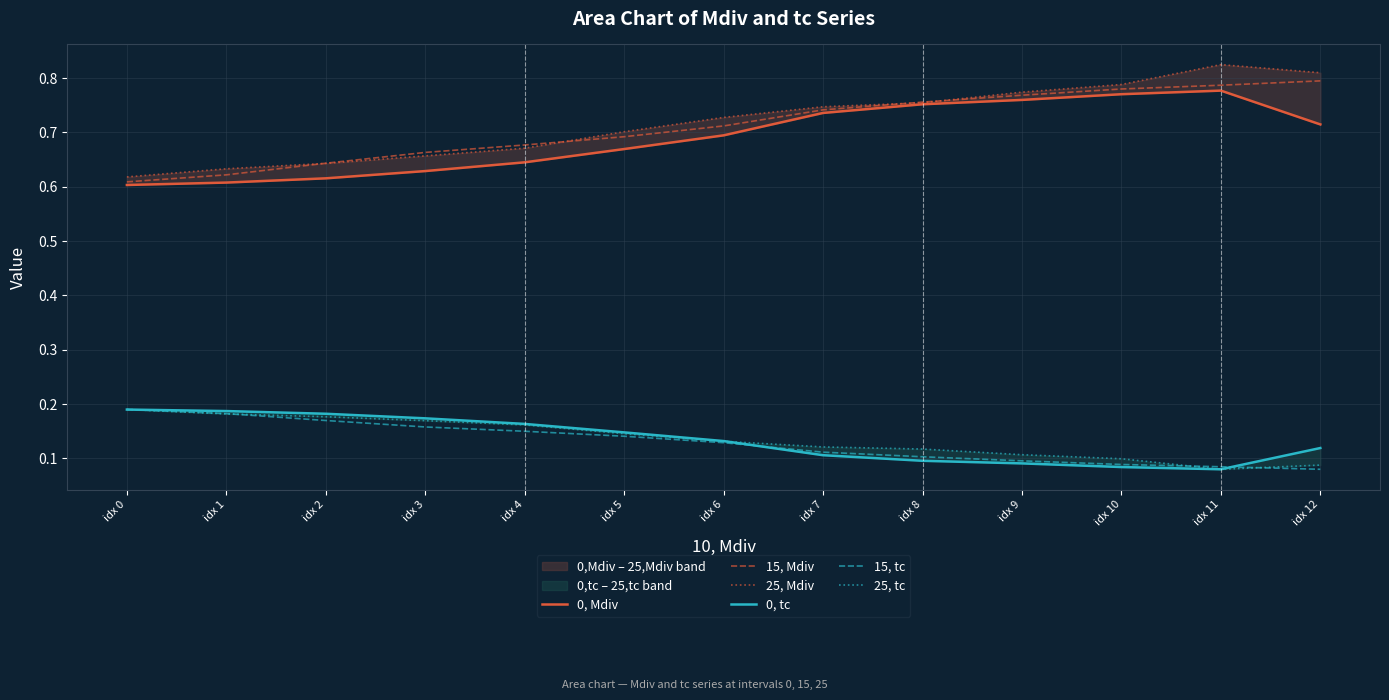

What is the difference between the 0, Mdiv values at idx 11 and idx 0?

0.2